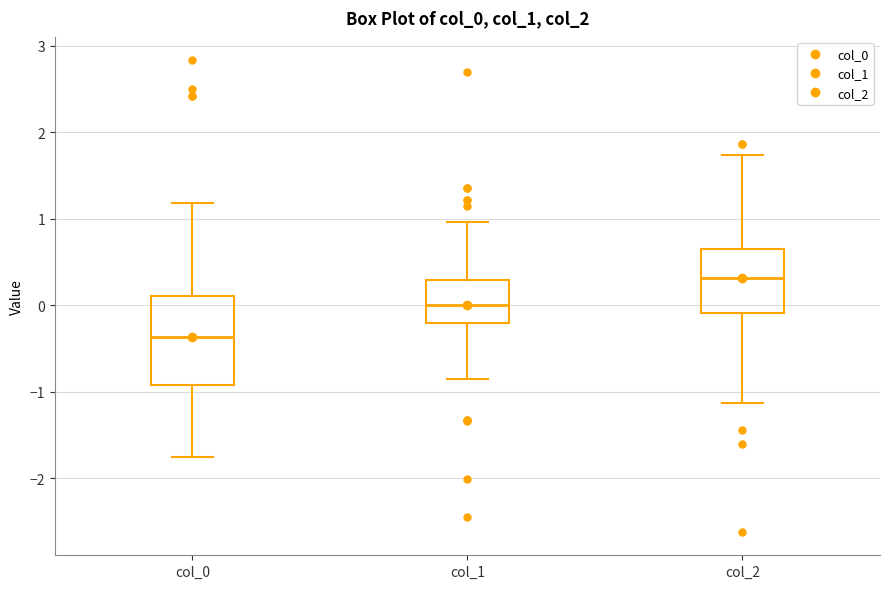

Where is the lower edge of the box for col_2 on the y-axis? The values are not printed on the chart, so give them approximately, as read against the axis.

-0.1